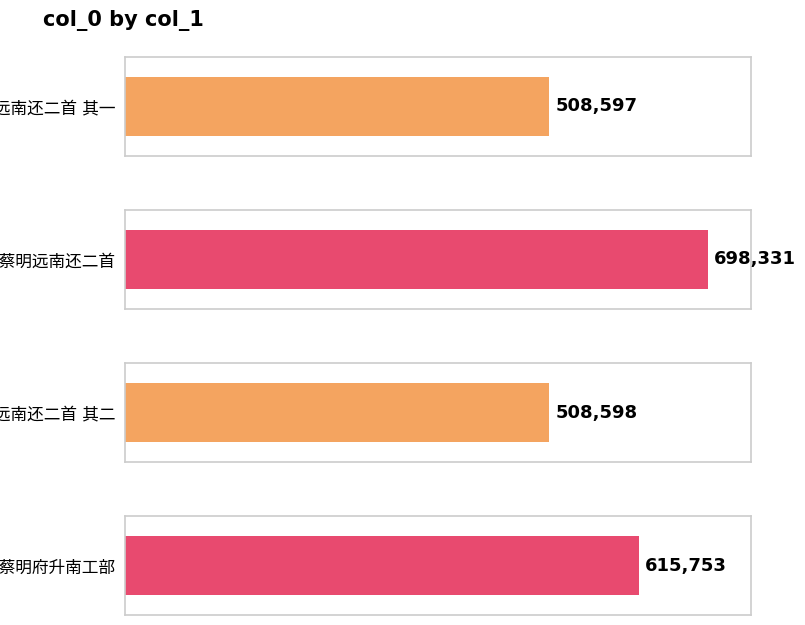

What is the sum of all values?

2331279